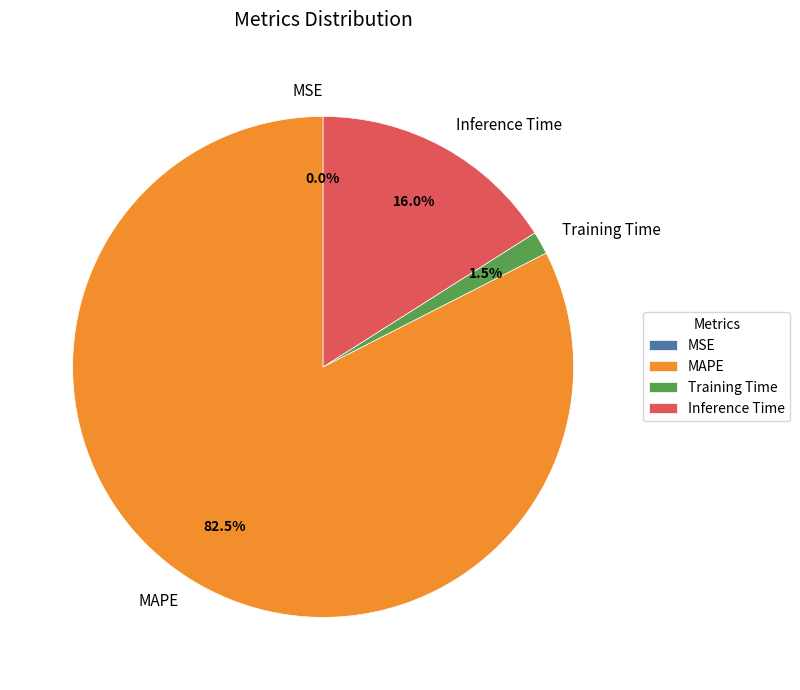

Which slice is the largest?

MAPE